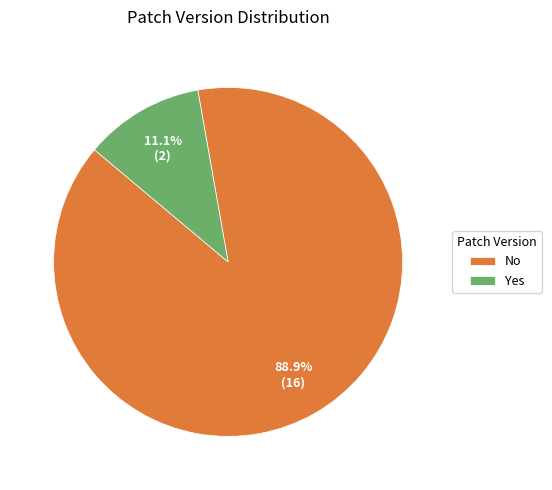

To the nearest percent, what is the combined percentage of Yes and No?

100%